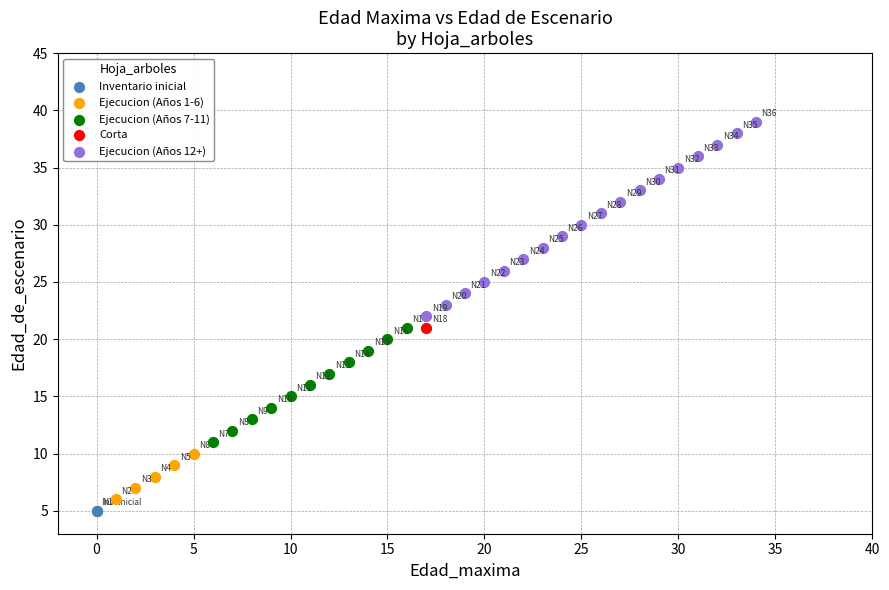

What are all the series names shown in the legend?

Inventario inicial, Ejecucion (Años 1-6), Ejecucion (Años 7-11), Corta, Ejecucion (Años 12+)